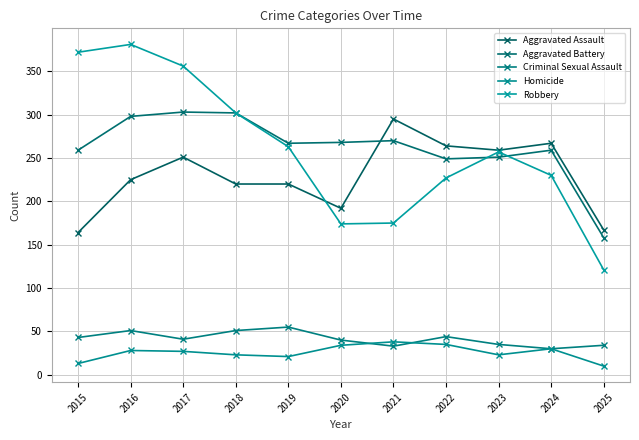

True or false: Homicide and Aggravated Battery cross at least once.

False